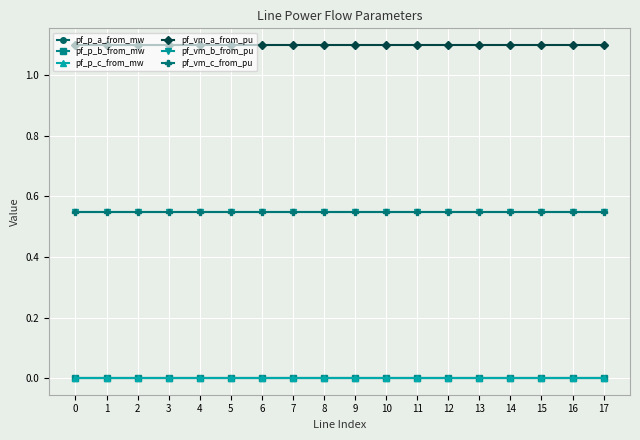

Is this an area chart (filled region under the line)?

No